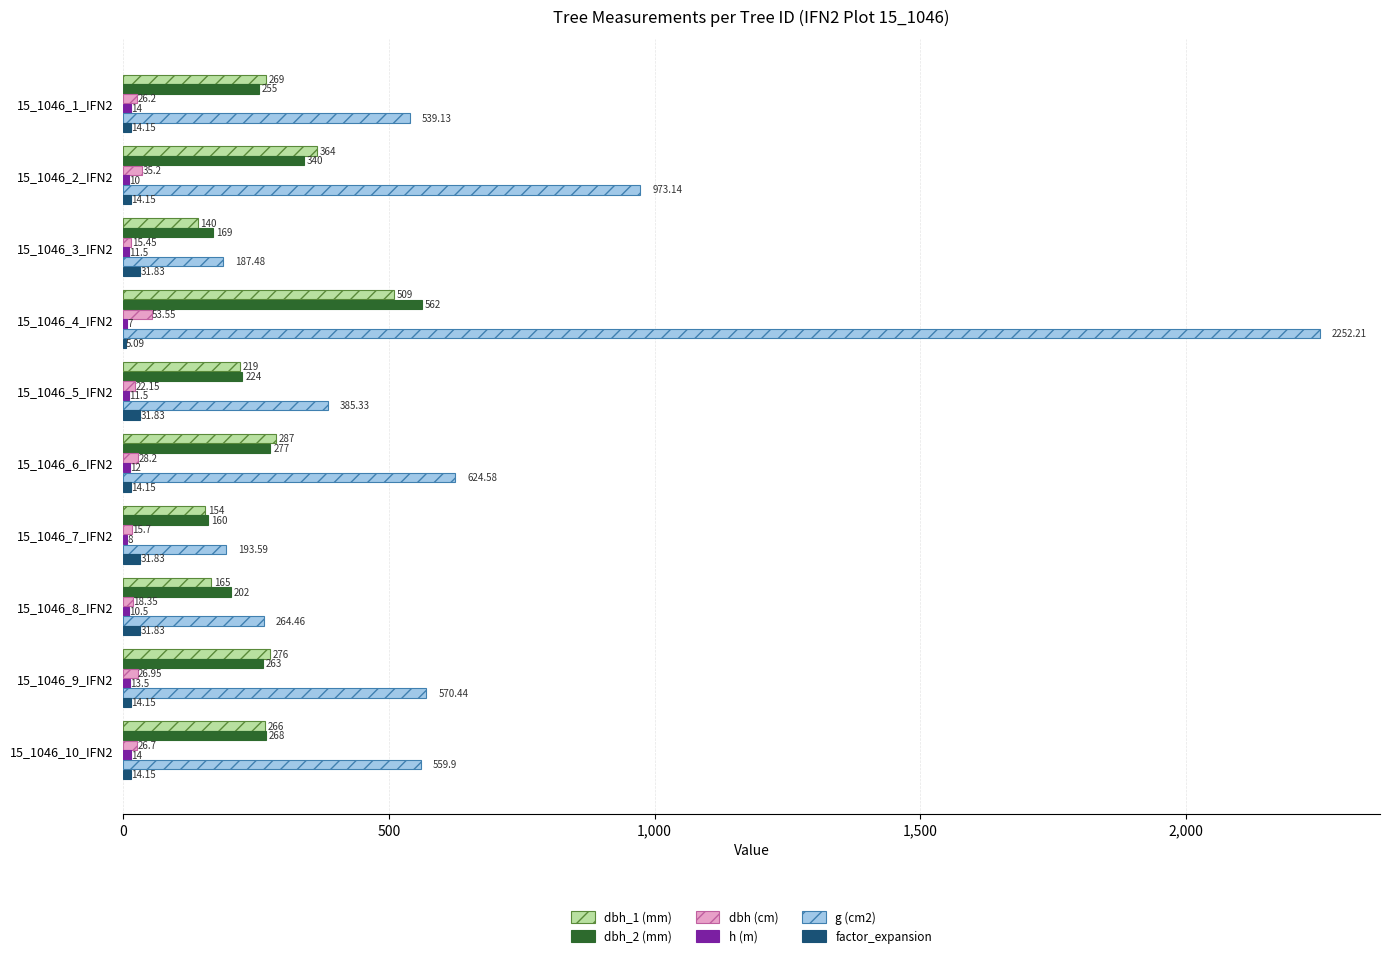

How many series are shown in this chart?

6